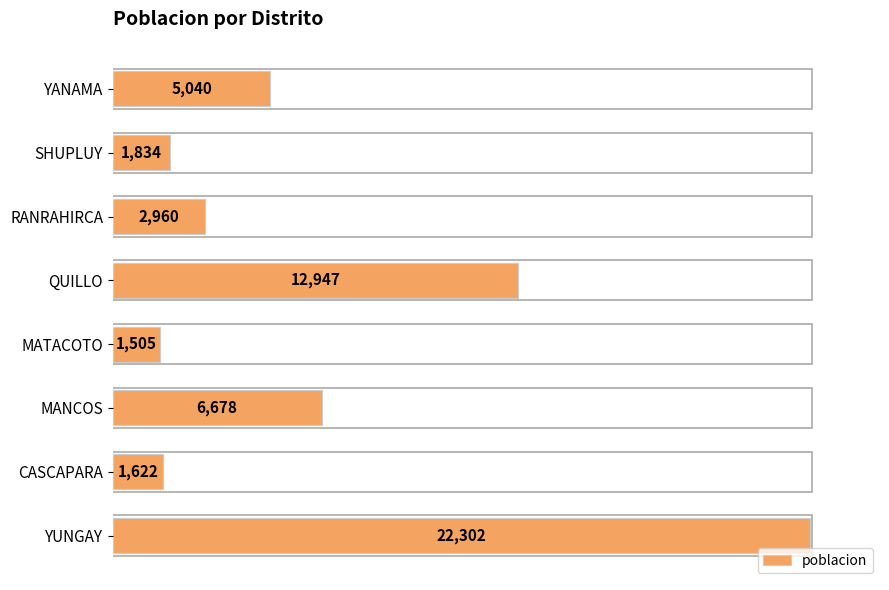

How many categories are shown in the chart?

8